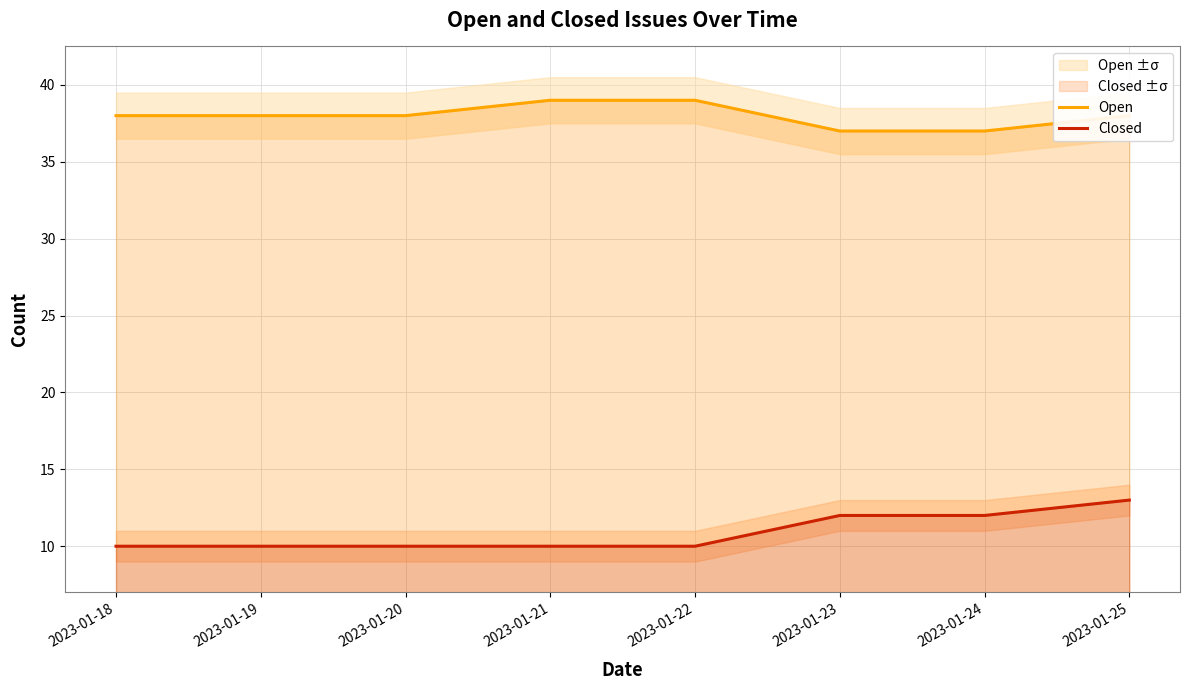

At how many categories does at least one series exceed 38?

2